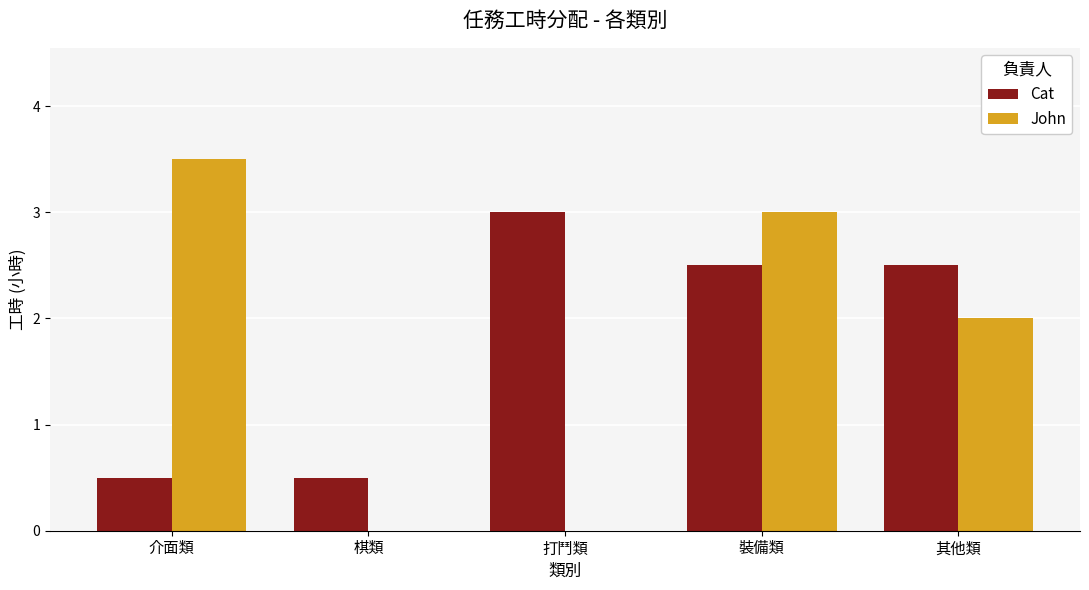

Is it true that John equals 2.0 at 其他類?

True